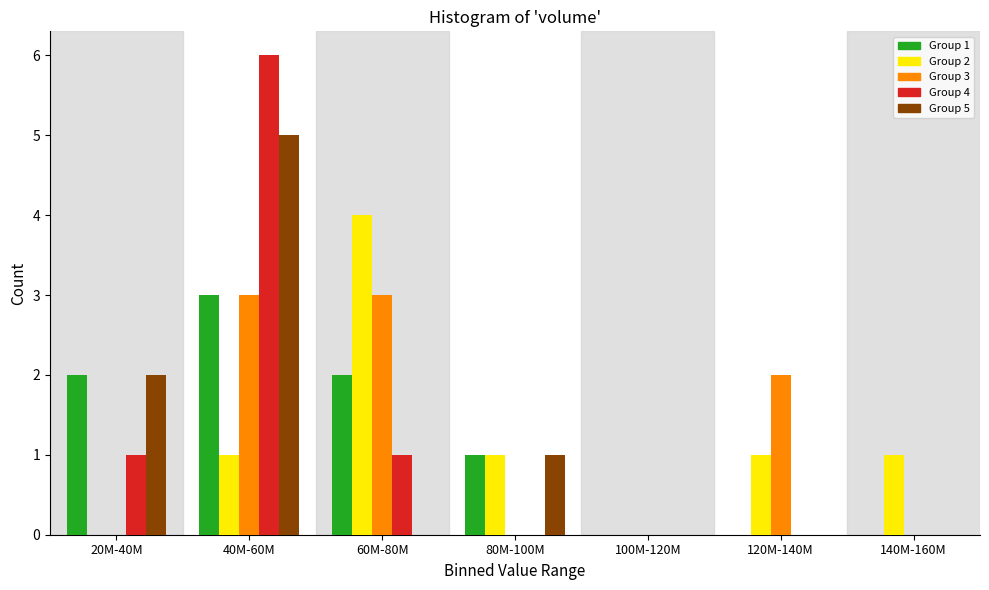

Is the value of Group 3 at 40M-60M greater than the value of Group 1 at 80M-100M?

Yes